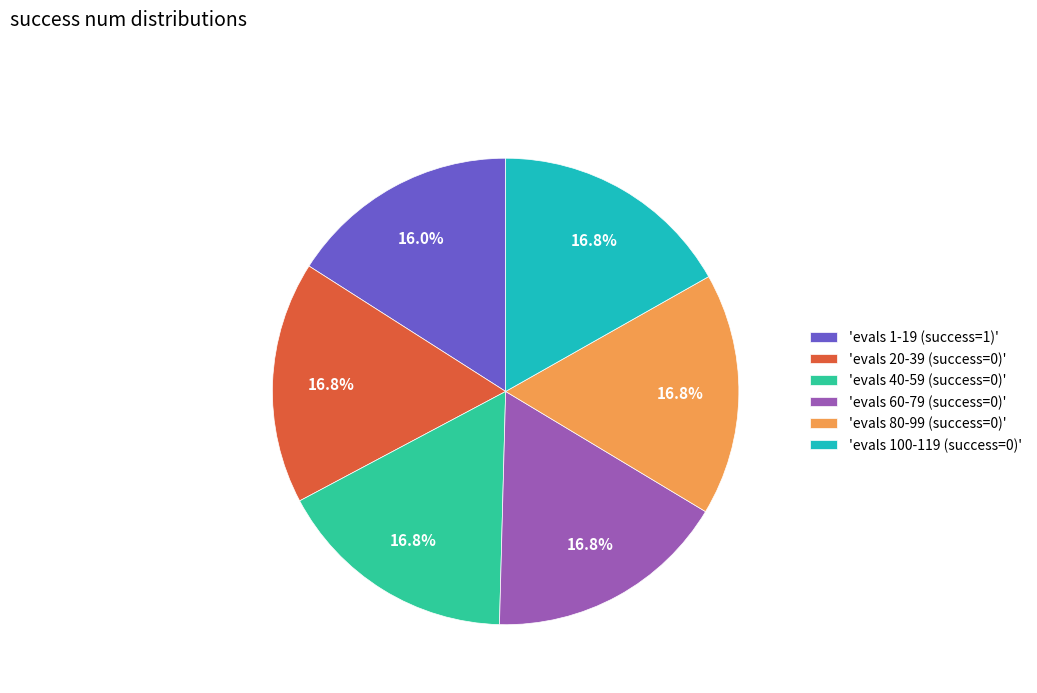

What is the ratio of the value at 'evals 80-99 (success=0)' to the value at 'evals 40-59 (success=0)'?

1.0